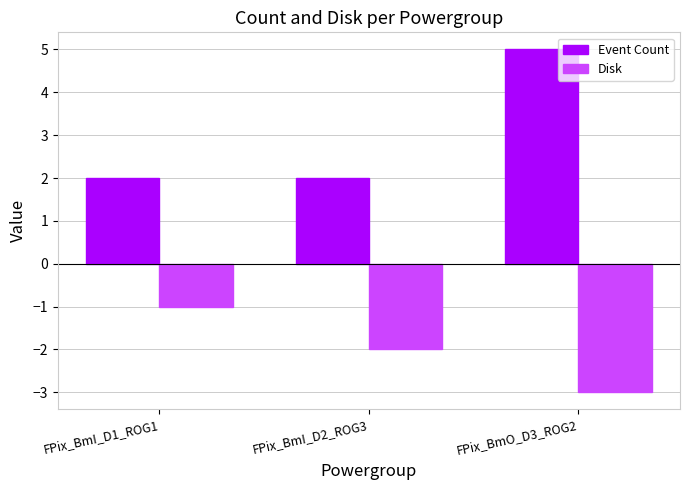

What is the difference between the highest and lowest values at FPix_BmI_D2_ROG3?

4